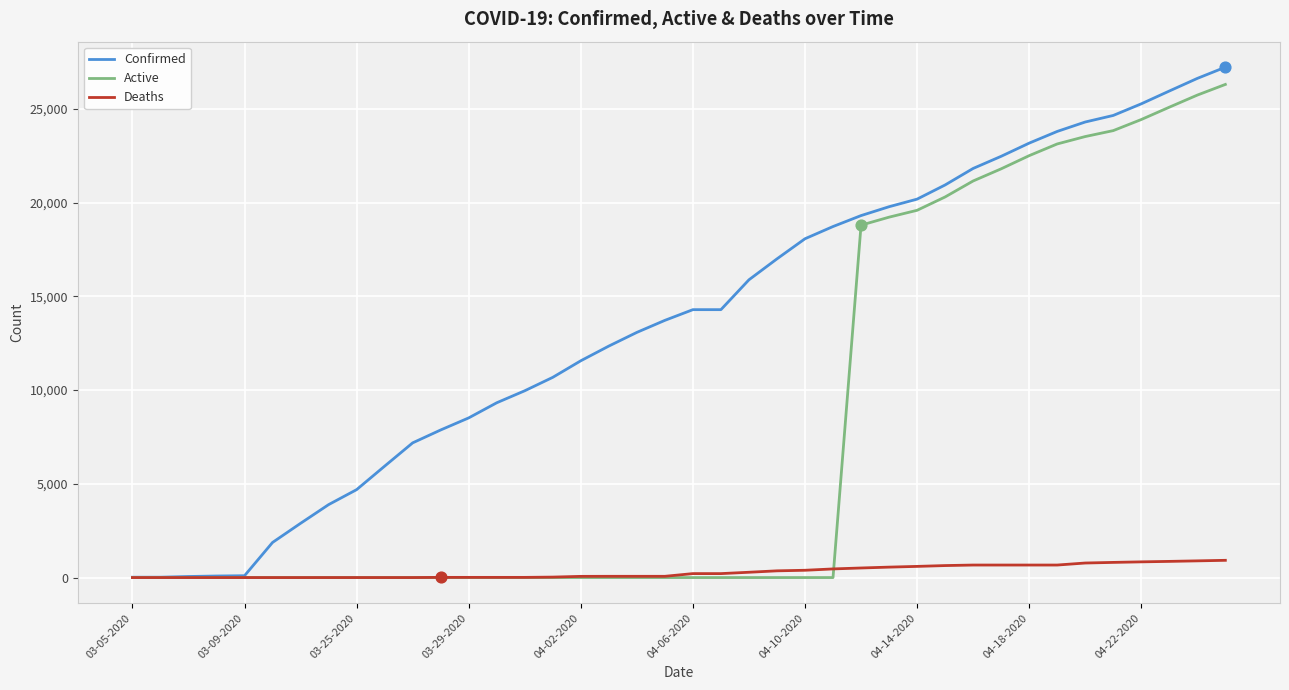

Which series has the largest total across all categories?

Confirmed